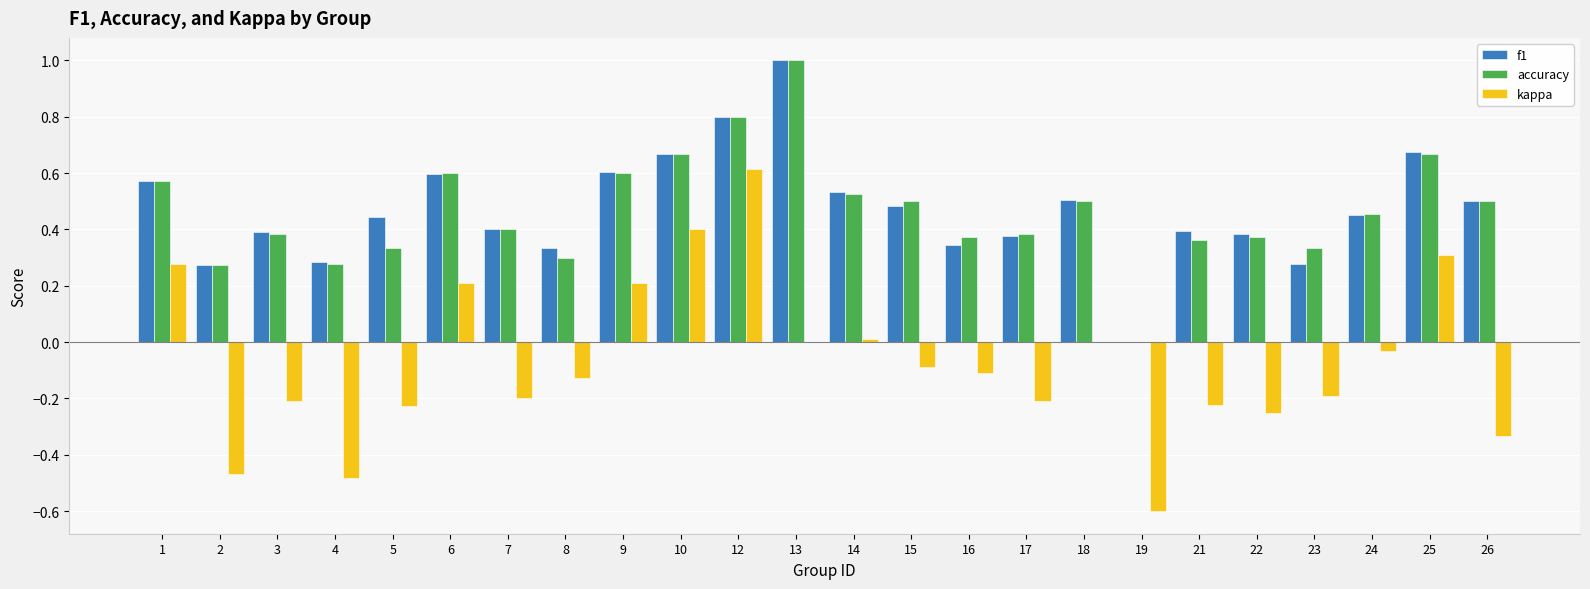

What is the sum of the f1 values at 3 and 18?

0.9